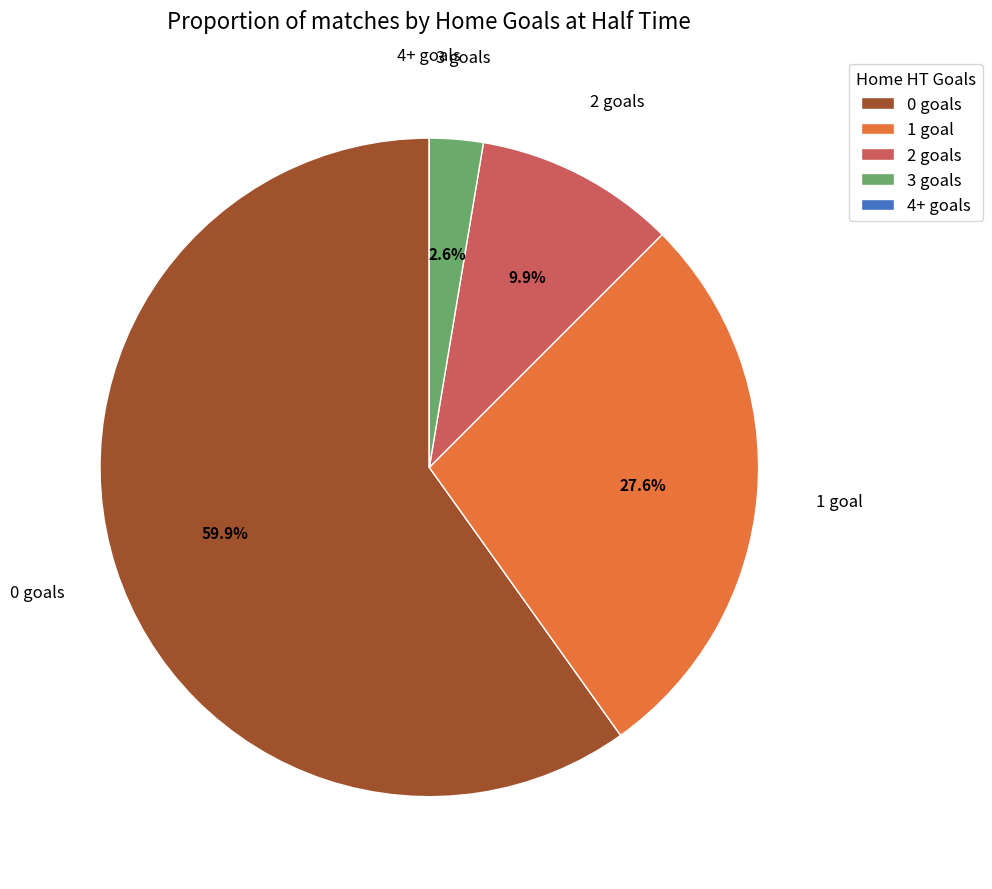

To the nearest percent, what portion does 0 represent?

60%